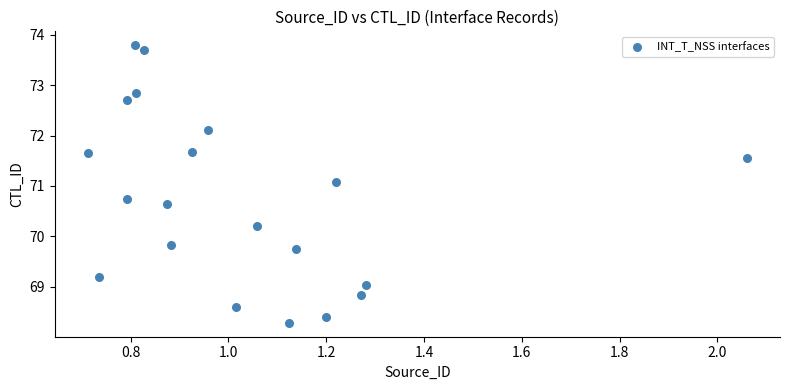

What Y value in the scatter plot is closest to 71?

71.1